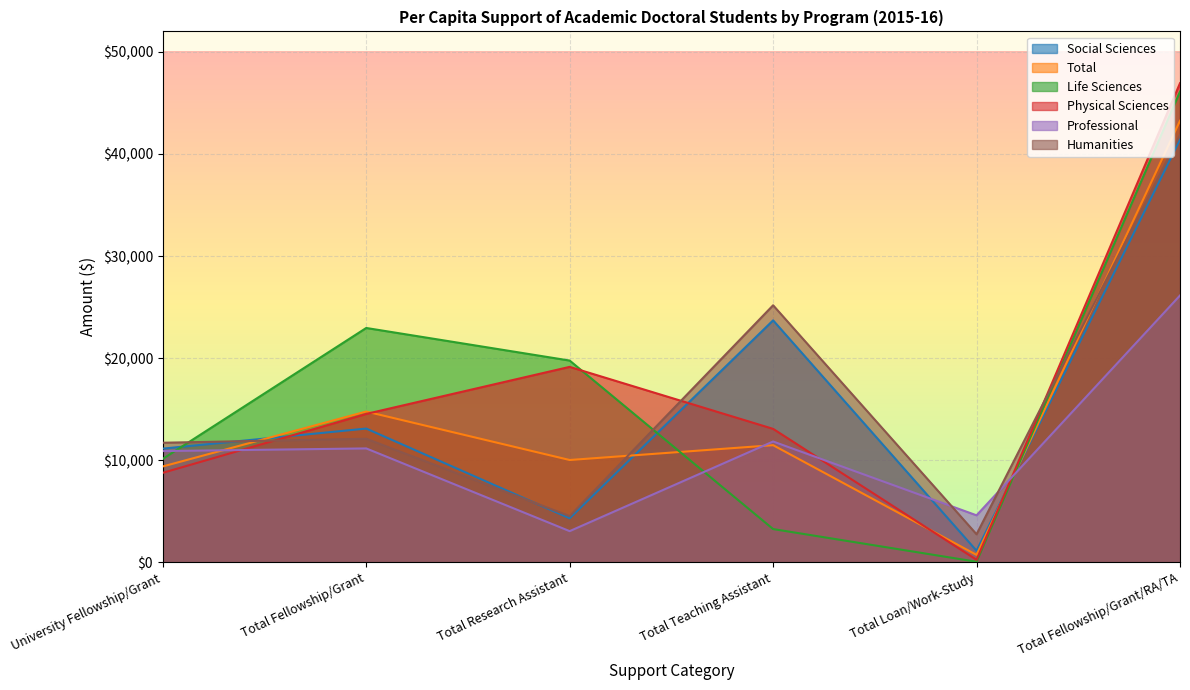

What is the label of the 3rd point from the left?

Total Research Assistant